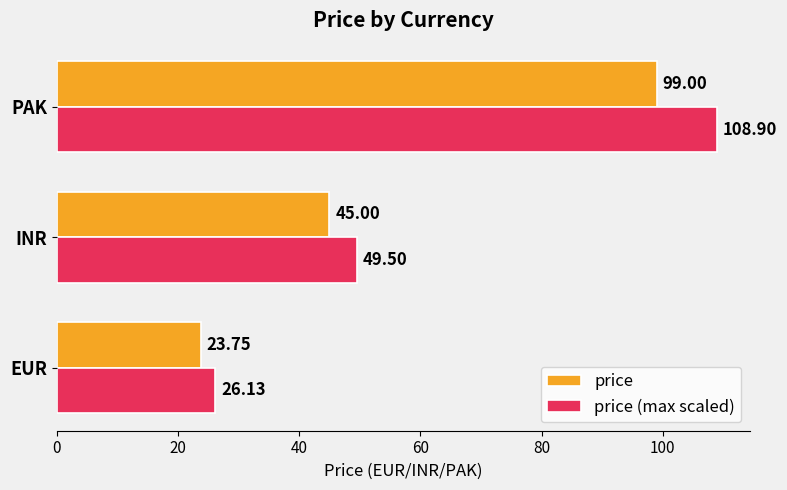

What is the maximum value shown in the chart?

108.9